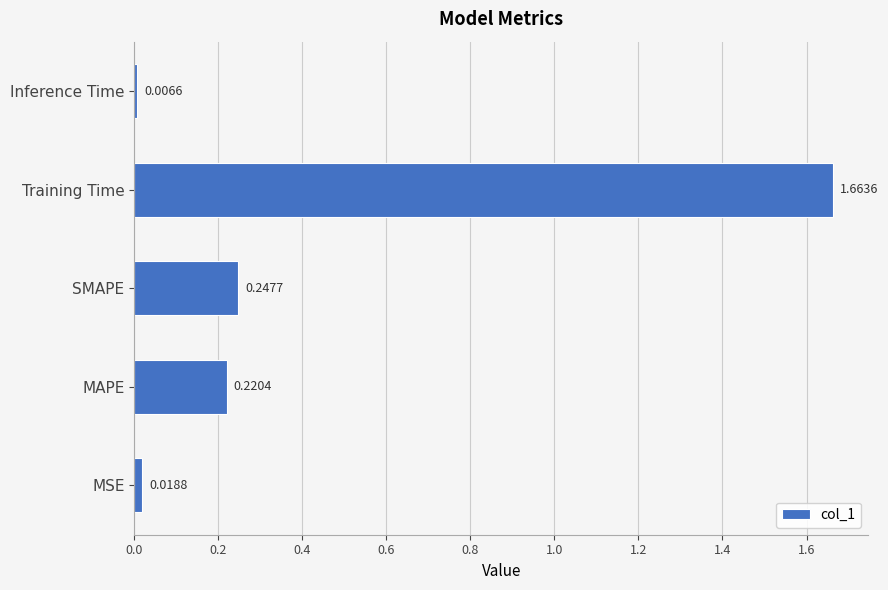

Which has a higher value, MSE or Inference Time?

MSE